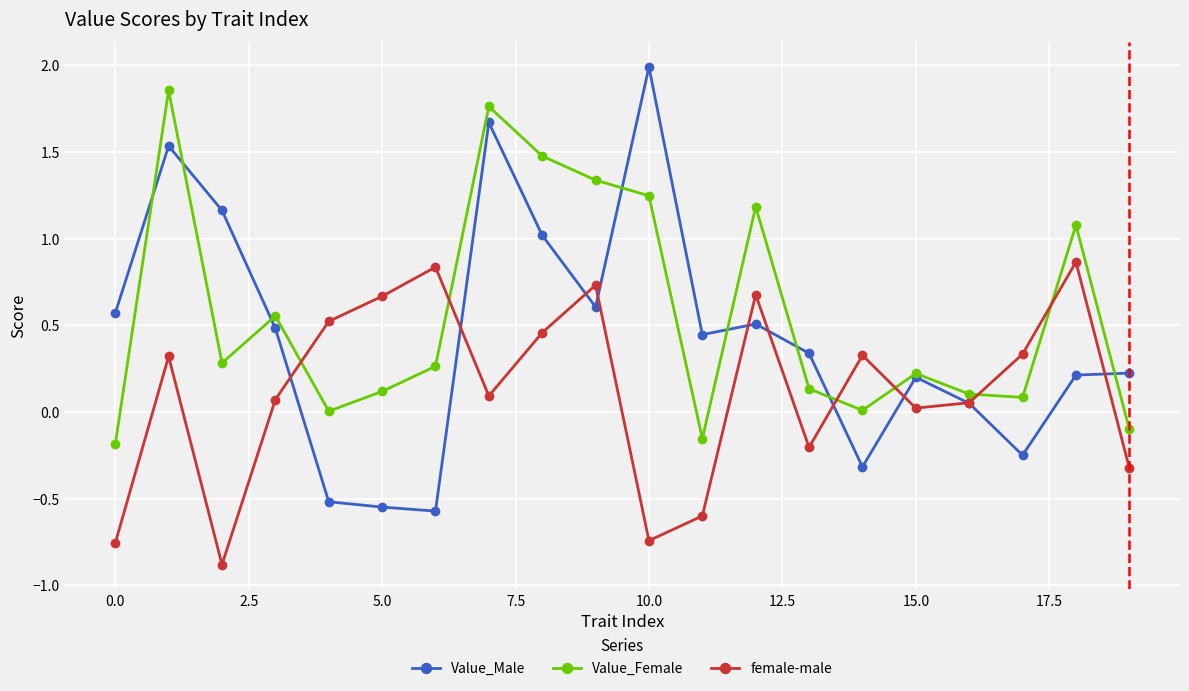

How many lines are shown in the chart?

3